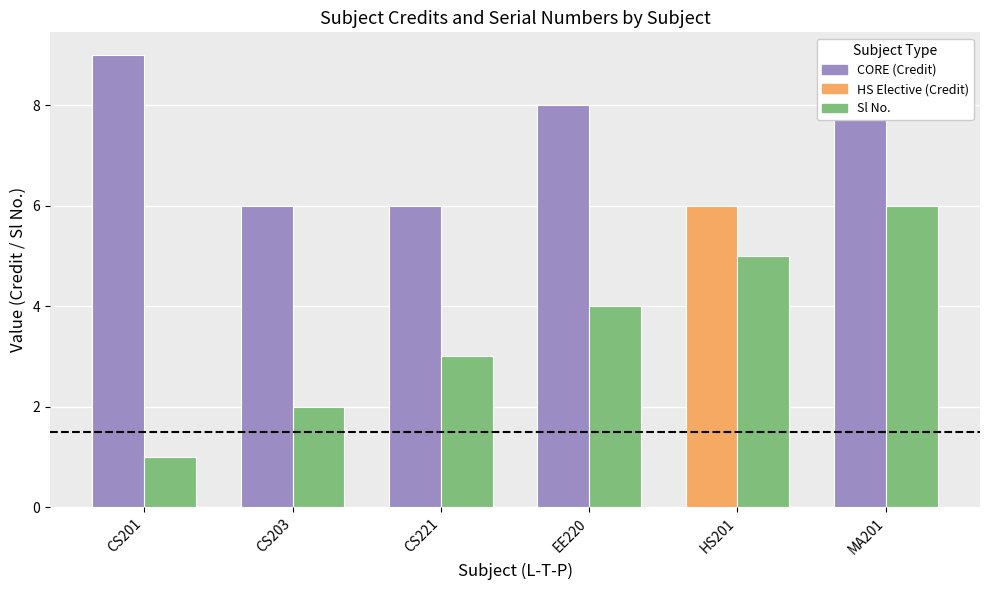

What is the difference between the highest and lowest values at EE220?

4